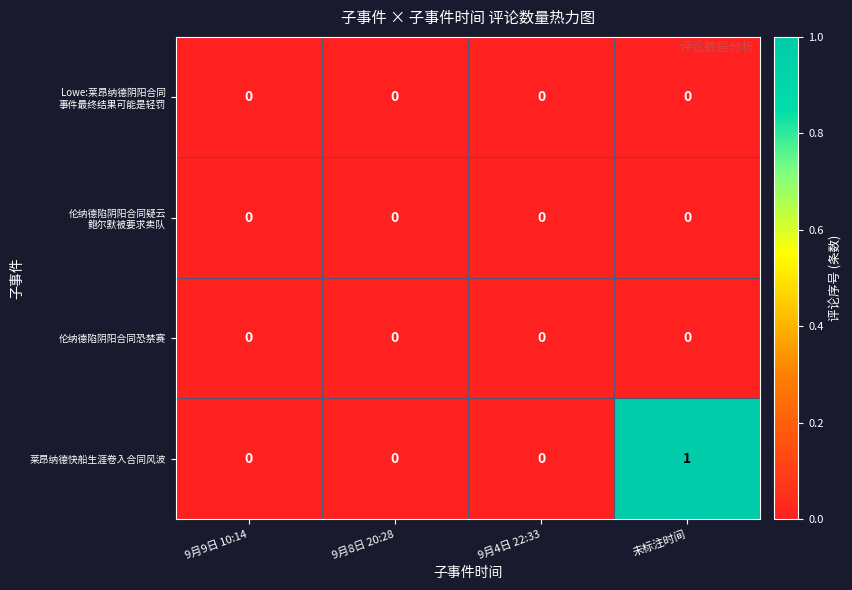

Which series has the largest total across all categories?

莱昂纳德快船生涯卷入合同风波